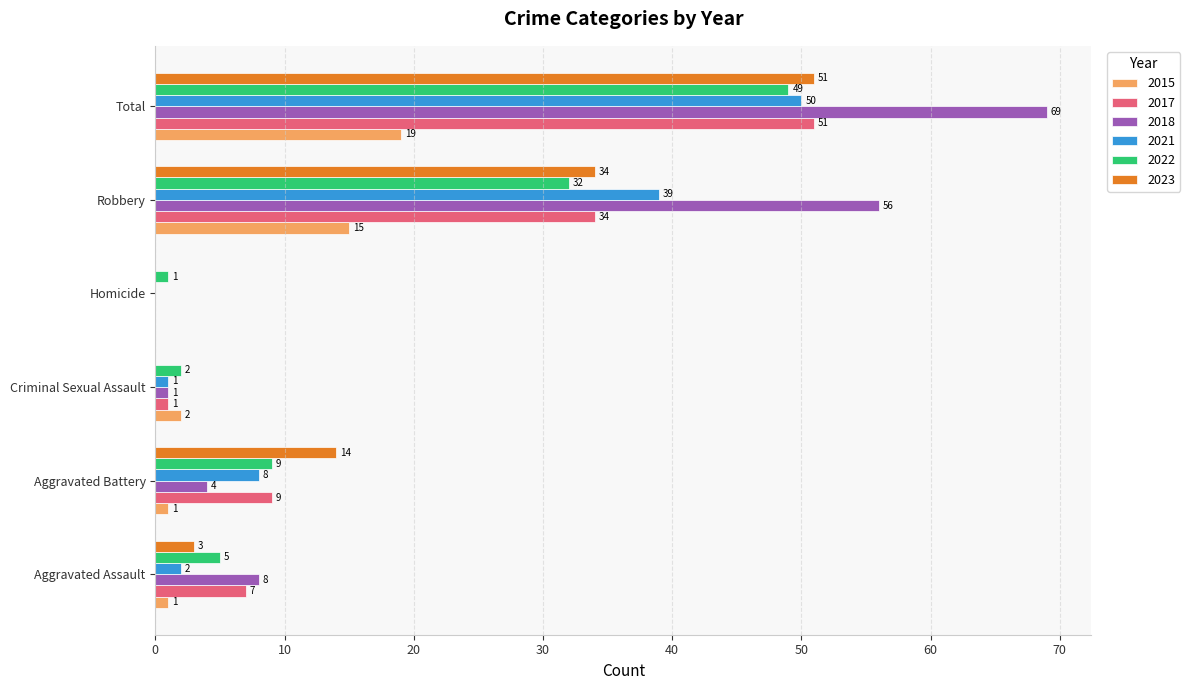

Is it true that 2017 equals 51 at Total?

True